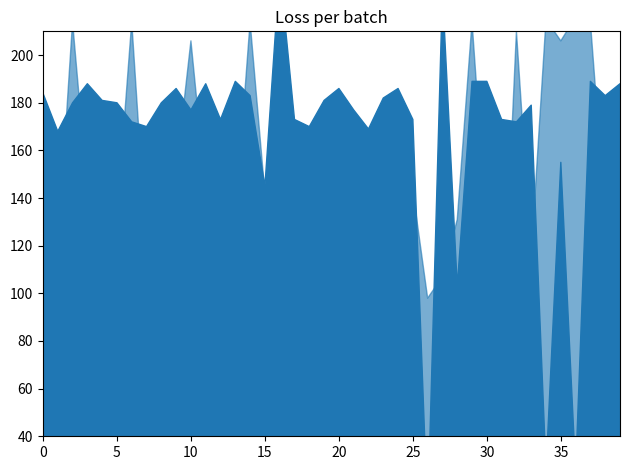

How many data points does each series have?

40